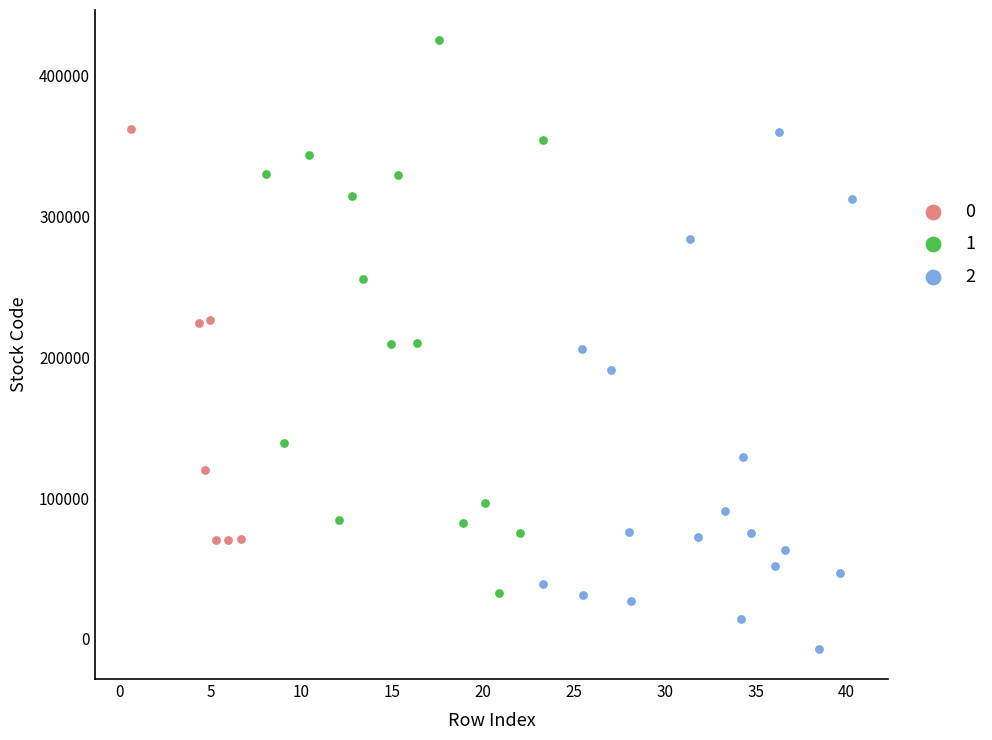

Which series has the widest spread of Y values?

1